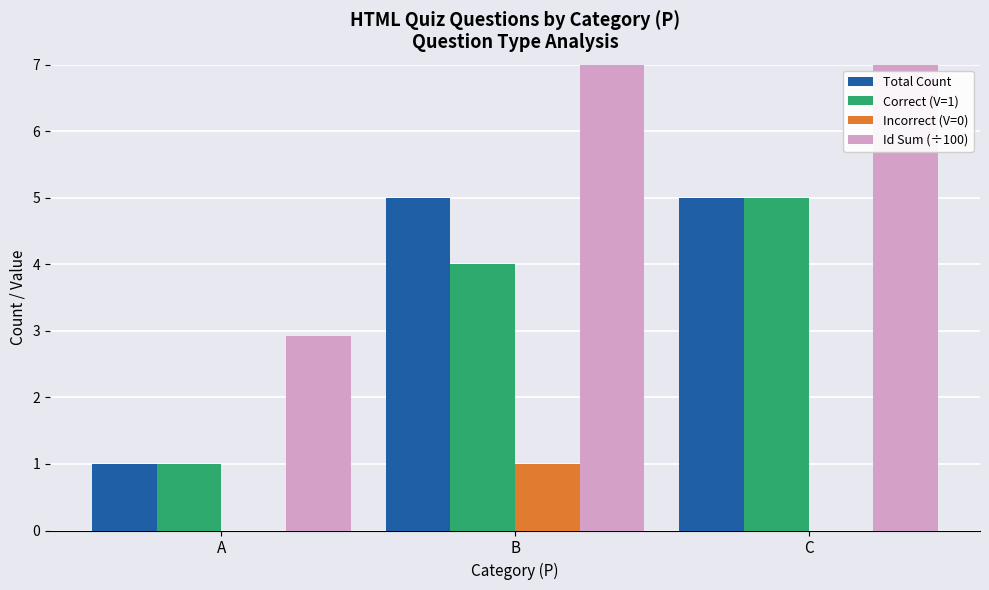

Rank the categories by Id Sum (÷100) value from lowest to highest.

A, C, B